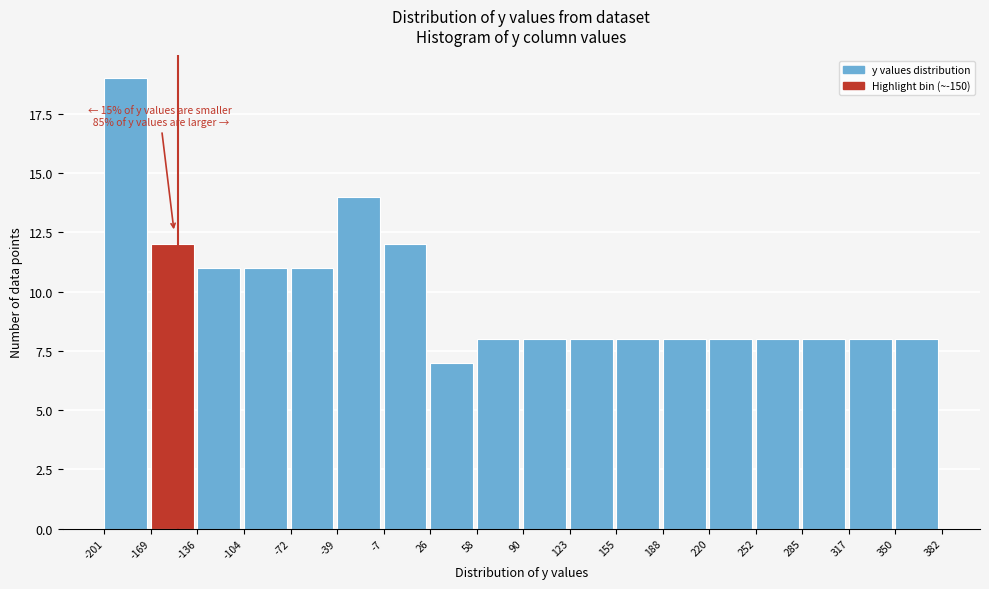

Which range on the x-axis has the tallest bar?

-201 to -169